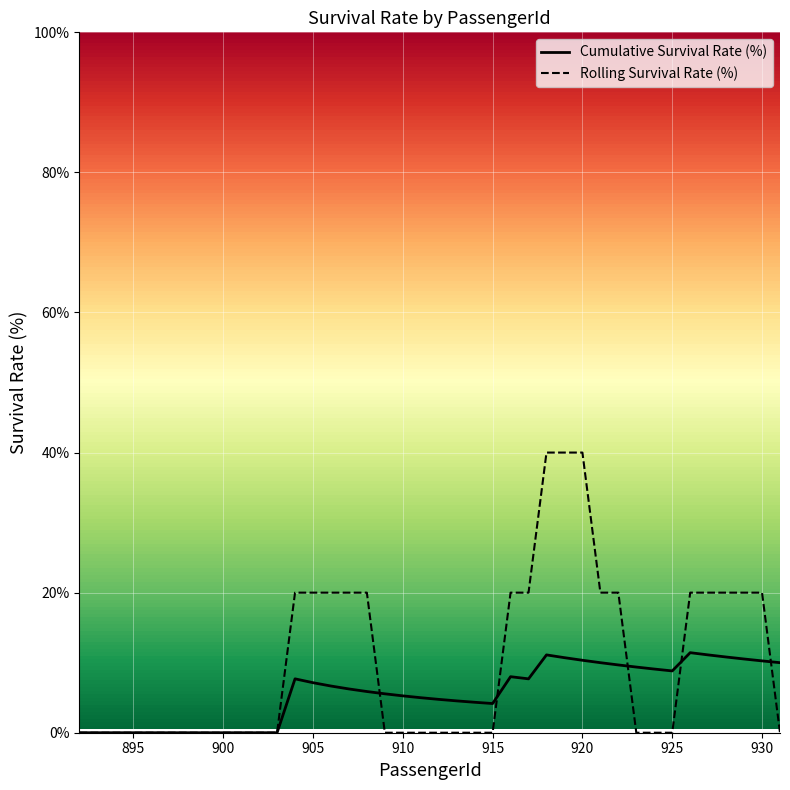

Which series has the largest total across all categories?

Rolling Survival Rate (%)